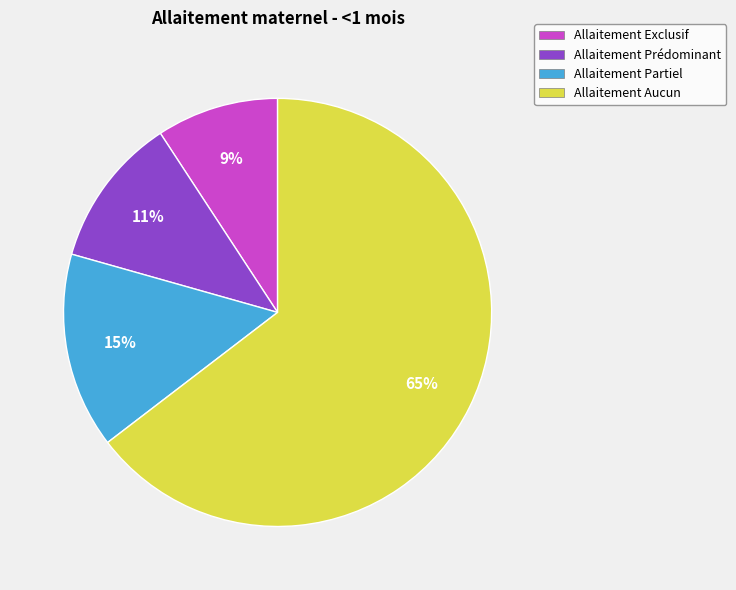

Is it true that Allaitement Exclusif is 9% of the pie?

True